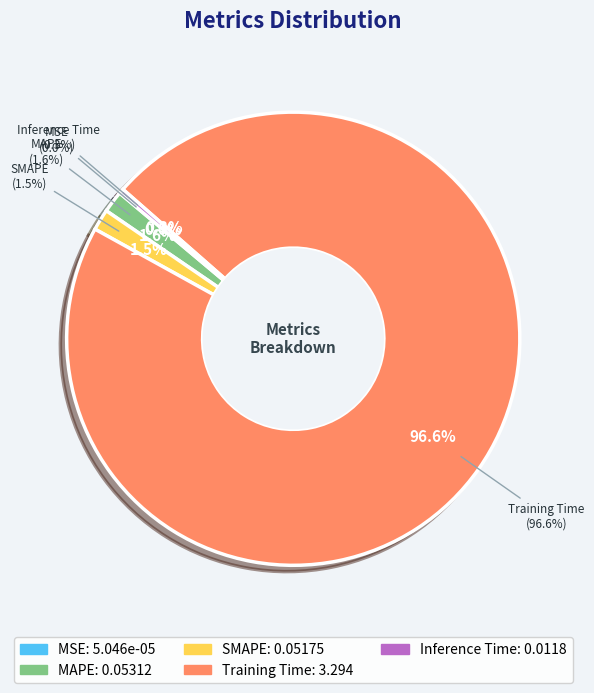

Which slice is the largest?

Training Time